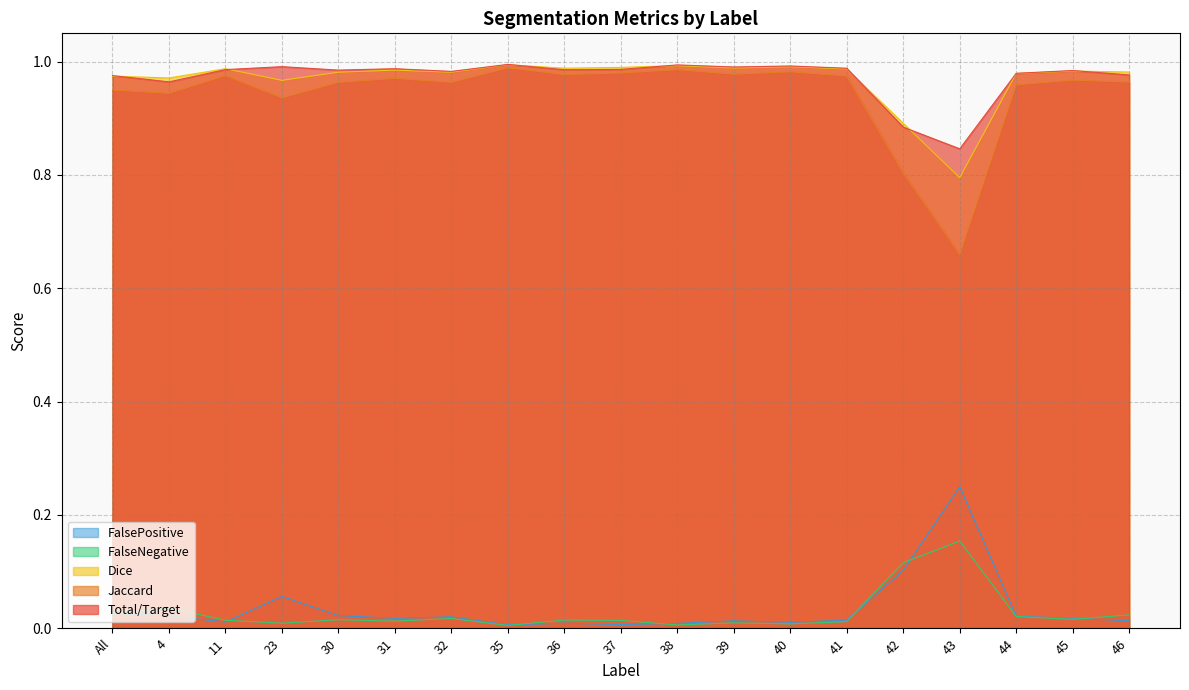

What is the difference between the second highest and minimum values in the FalsePositive series?

0.1